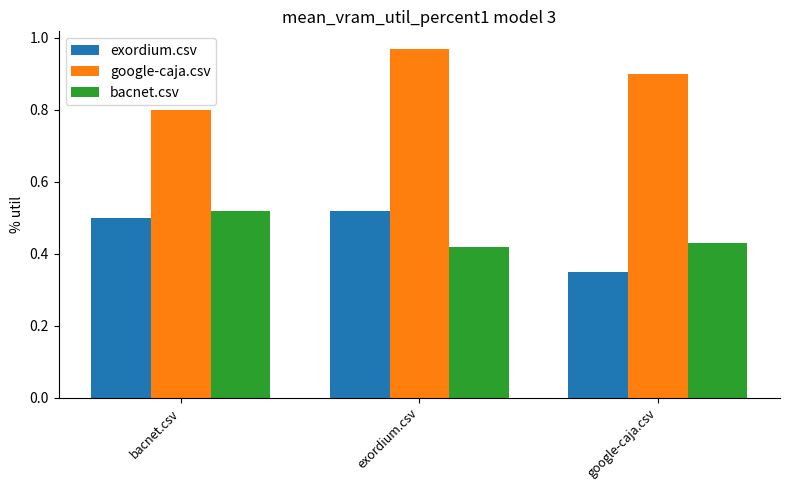

What is the label of the 2nd bar from the right?

exordium.csv